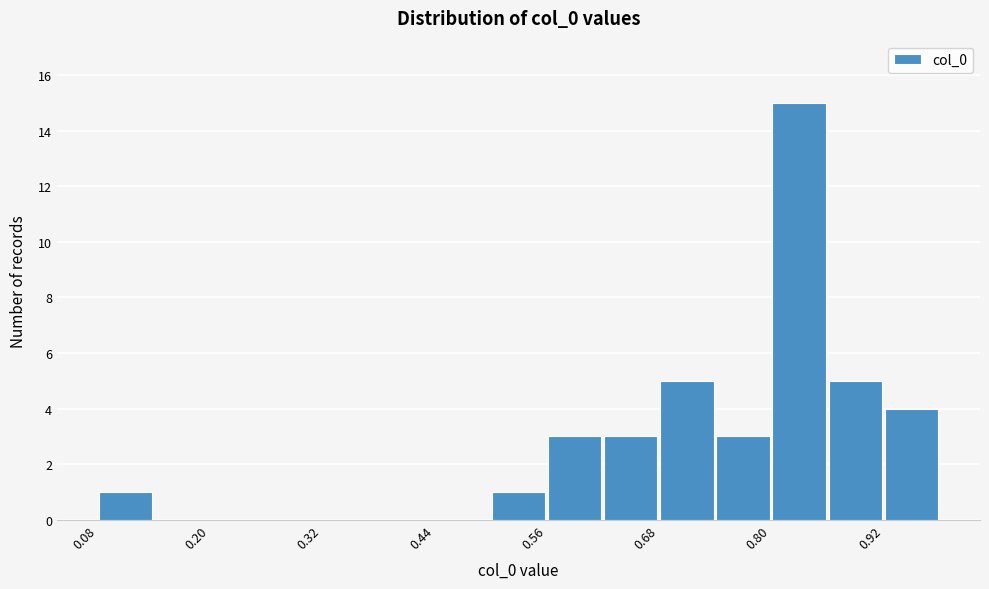

Around what value on the x-axis is the tallest bar? Give the approximate position of its centre, as read against the axis.

0.84